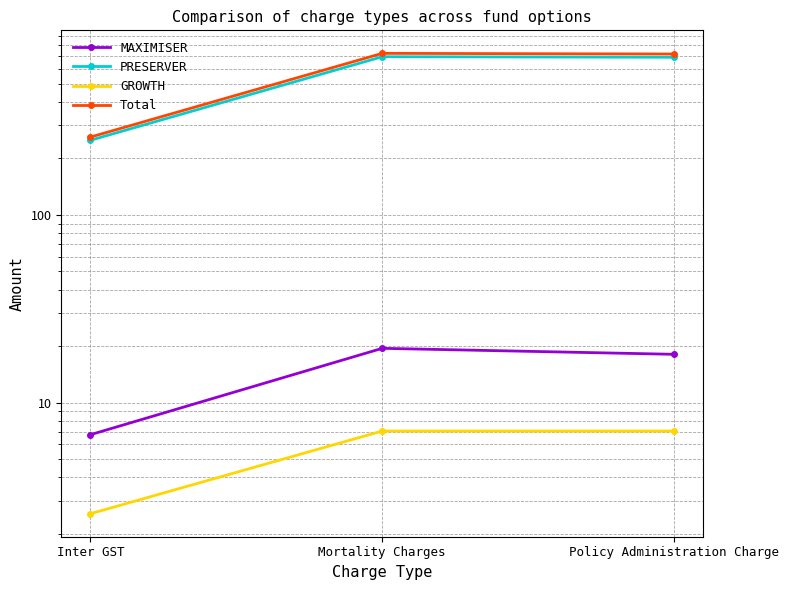

Between Inter GST and Mortality Charges, which series saw the biggest shift?

Total